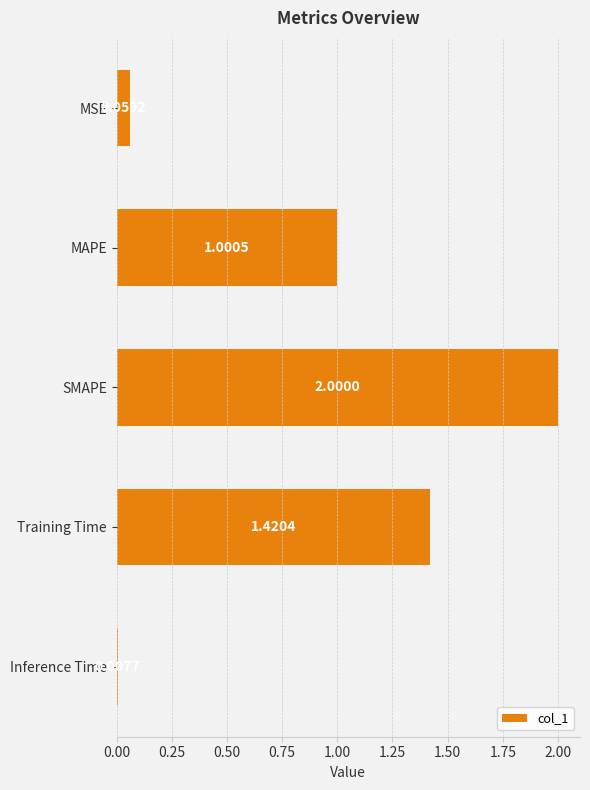

What is the label of the 5th bar from the bottom?

MSE